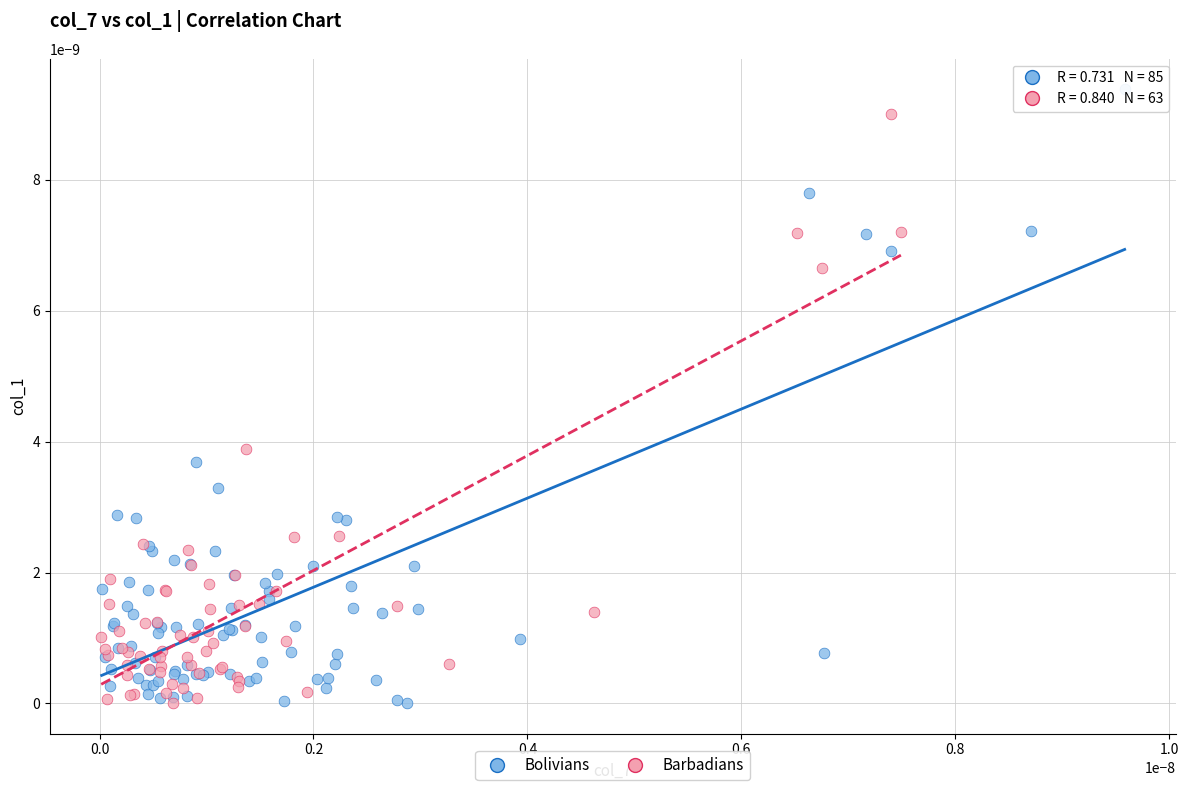

Which series has the widest spread of Y values?

Bolivians